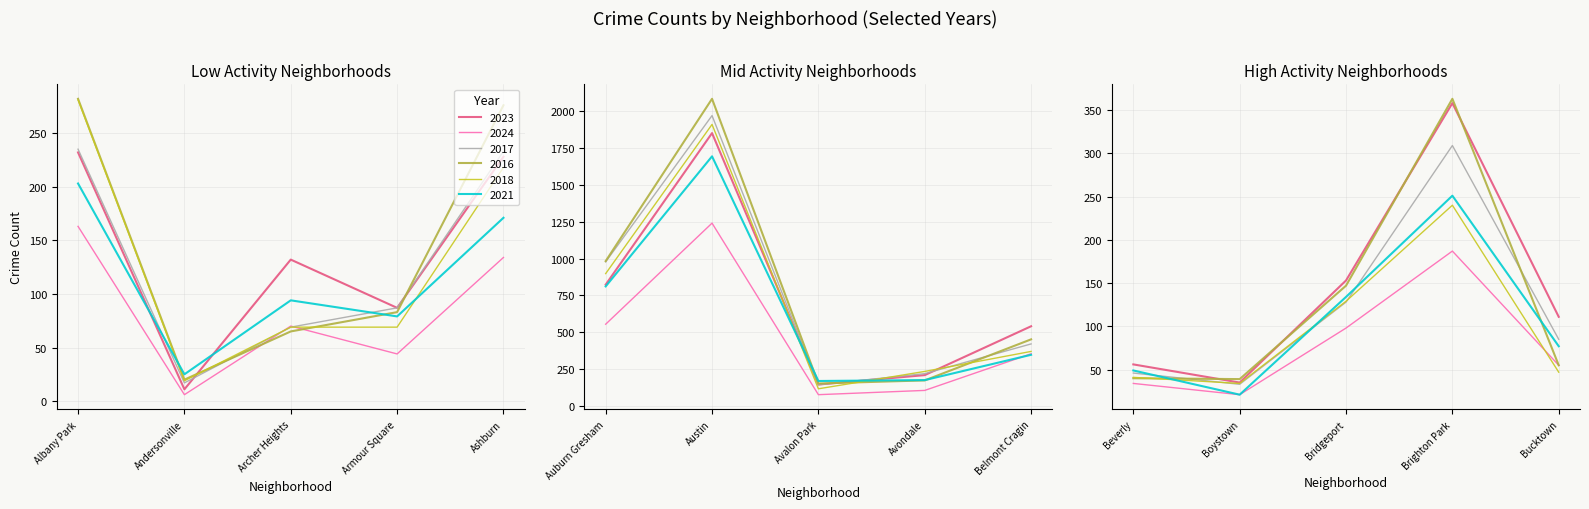

Which series ends up on top after the final intersection of 2018 and 2023?

2023